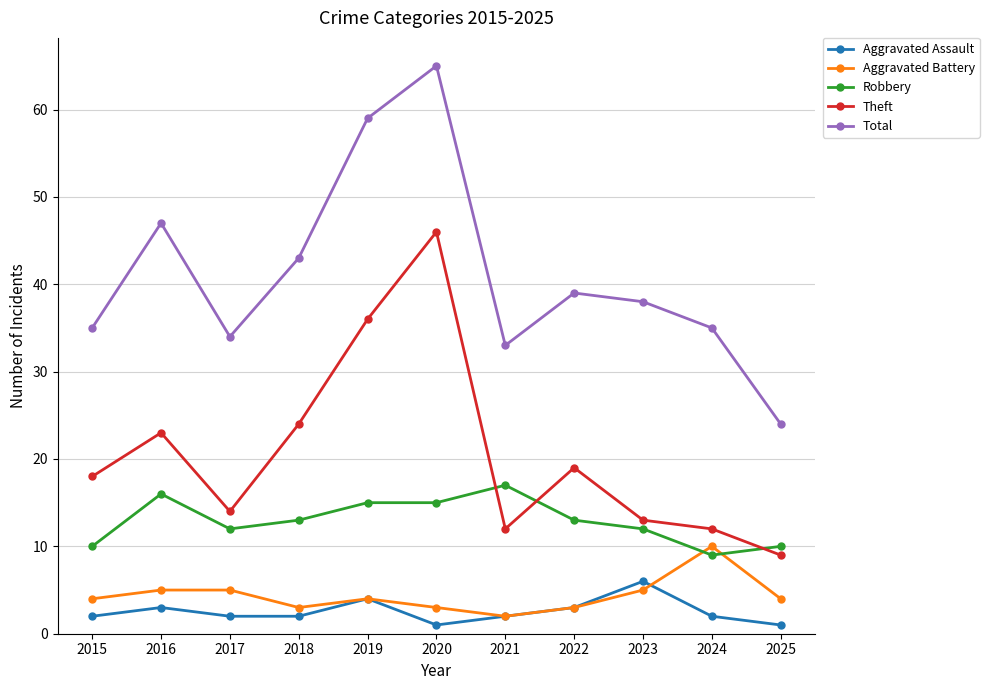

Reading left to right, what are all the values shown in this chart?

Aggravated Assault: 2	3	2	2	4	1	2	3	6	2	1
Aggravated Battery: 4	5	5	3	4	3	2	3	5	10	4
Robbery: 10	16	12	13	15	15	17	13	12	9	10
Theft: 18	23	14	24	36	46	12	19	13	12	9
Total: 35	47	34	43	59	65	33	39	38	35	24